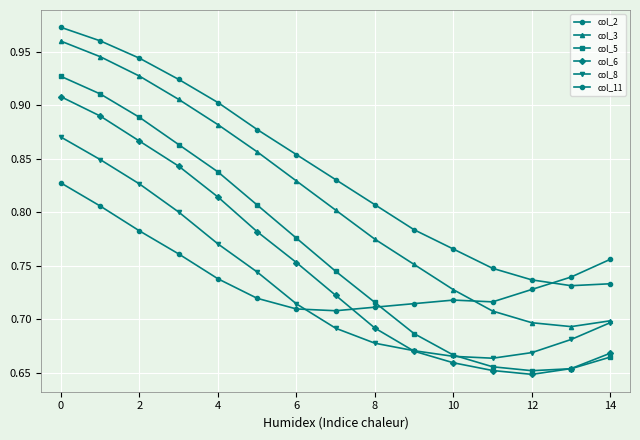

Which series has the largest total across all categories?

col_2